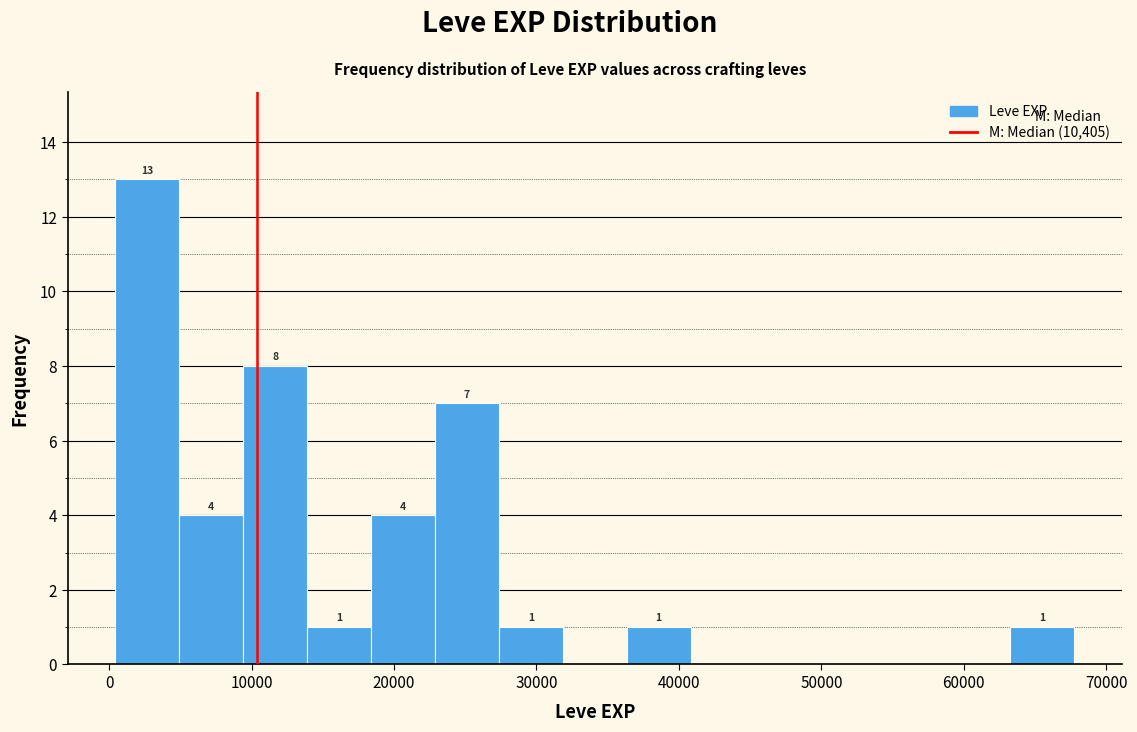

Over which range of the x-axis is the bar tallest?

0 to 5000